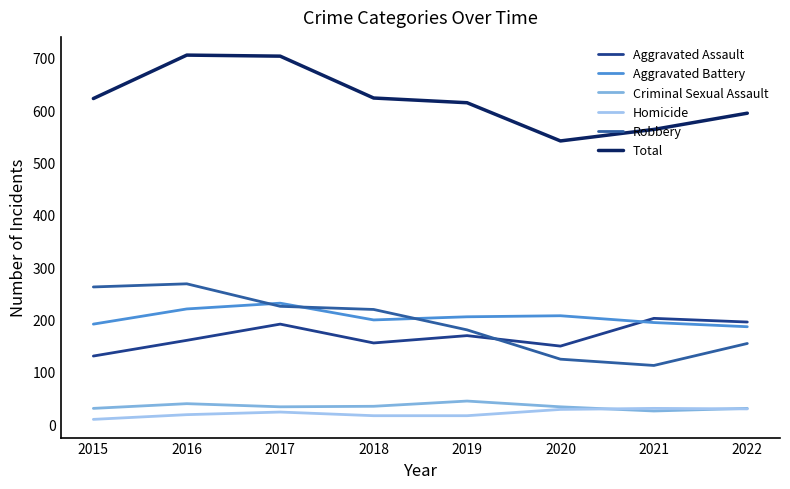

At which category does Aggravated Assault reach its first local peak?

2017